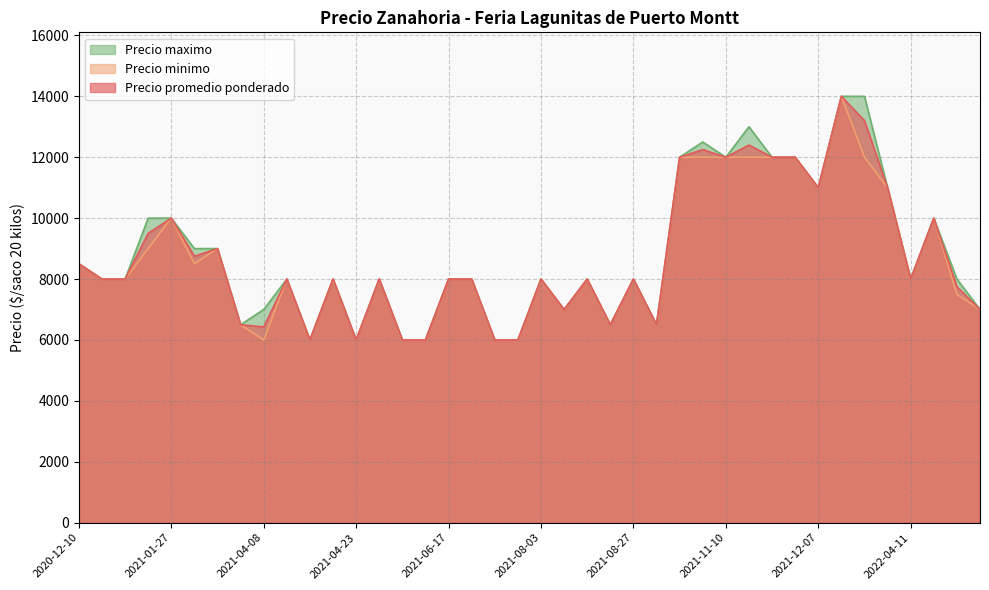

Between 2022-04-11 and 2021-05-20, which is larger?

2022-04-11